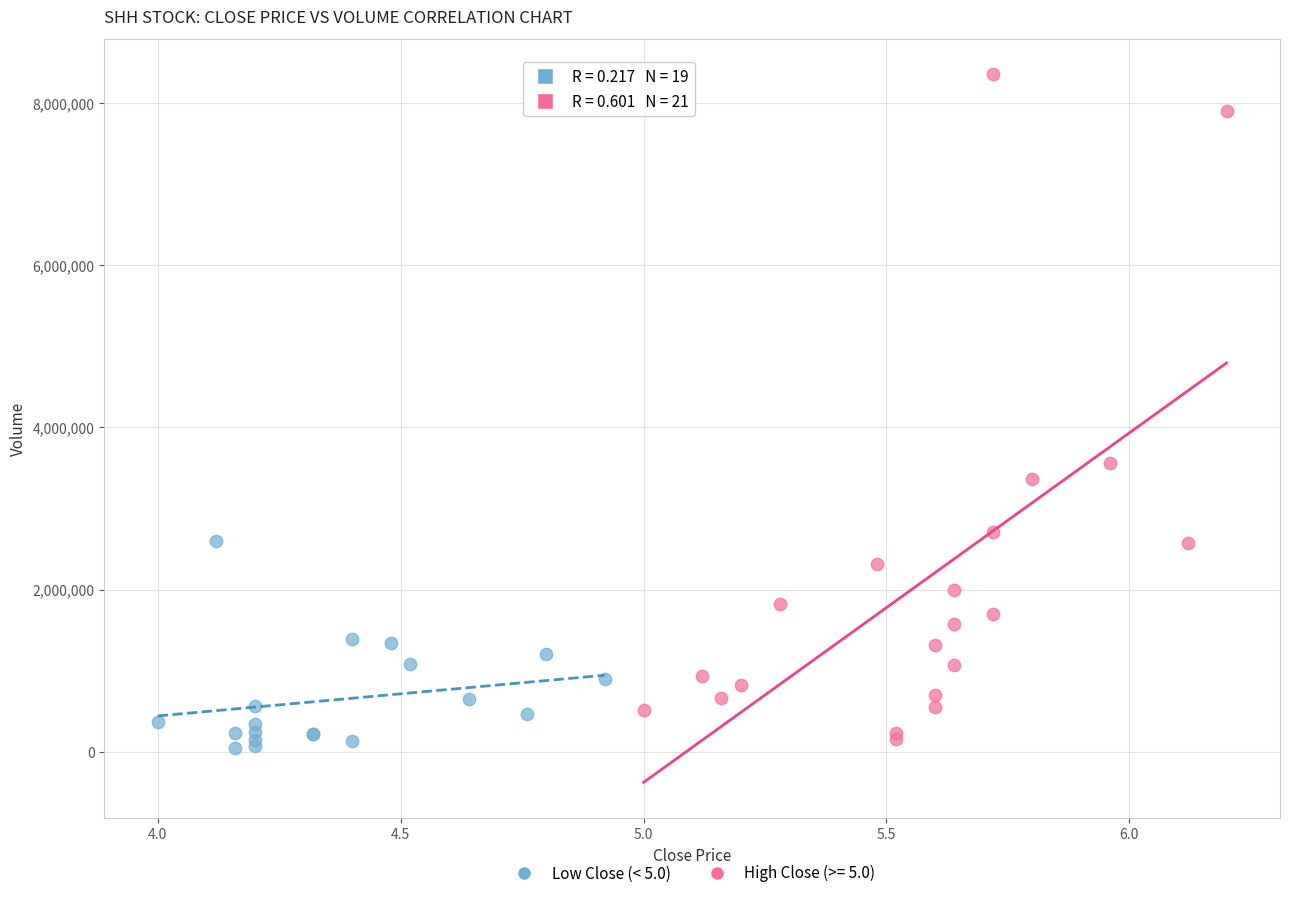

Which series has the largest Y range (max minus min)?

High Close (>= 5.0)